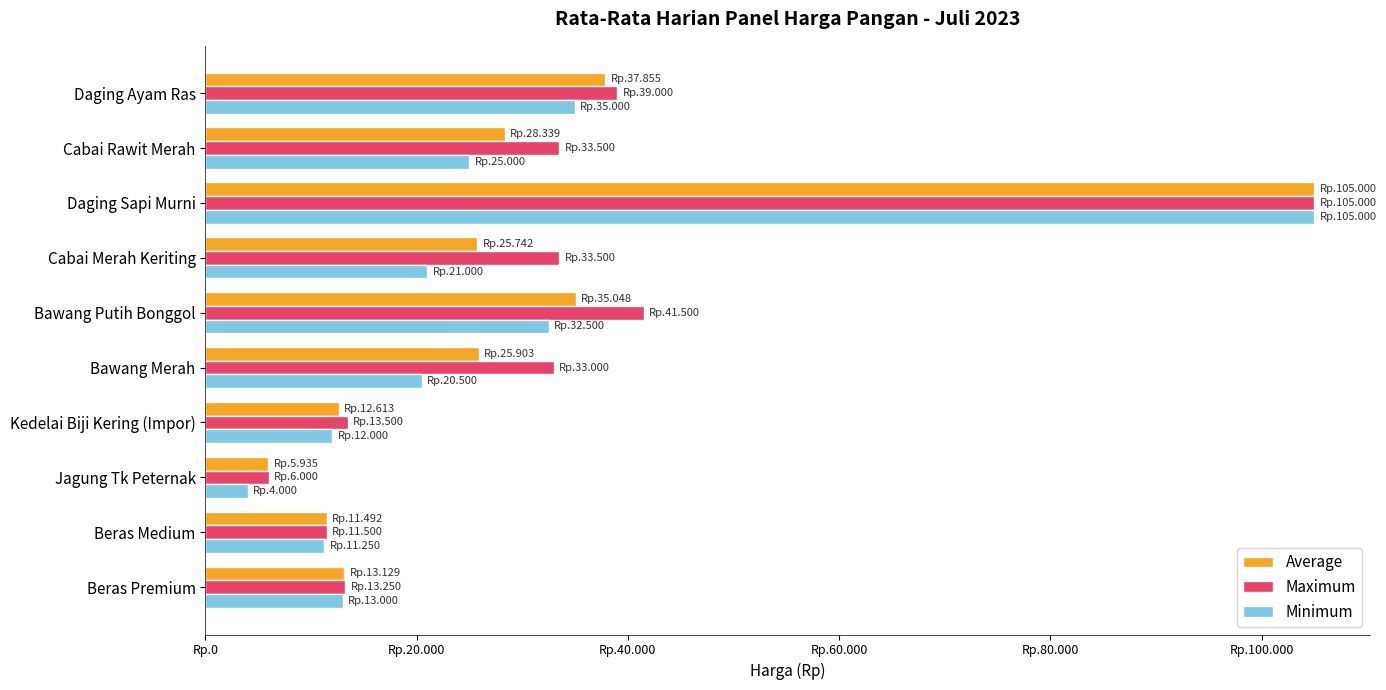

What are all the series names shown in the legend?

Average, Maximum, Minimum